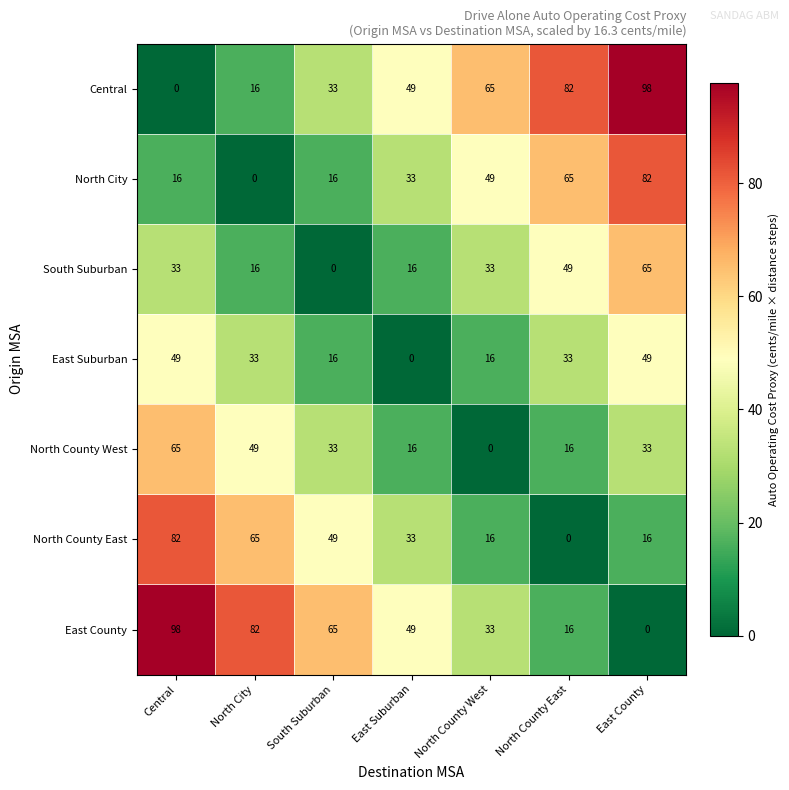

How many series are shown in this chart?

7